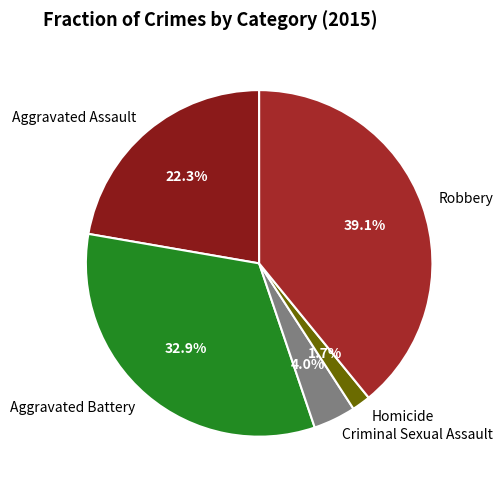

Which slice is the largest?

Robbery